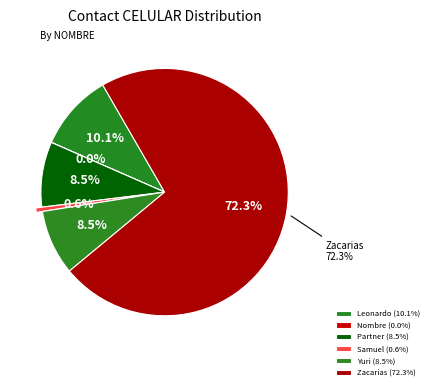

Which category has the smallest portion of the pie?

Nombre